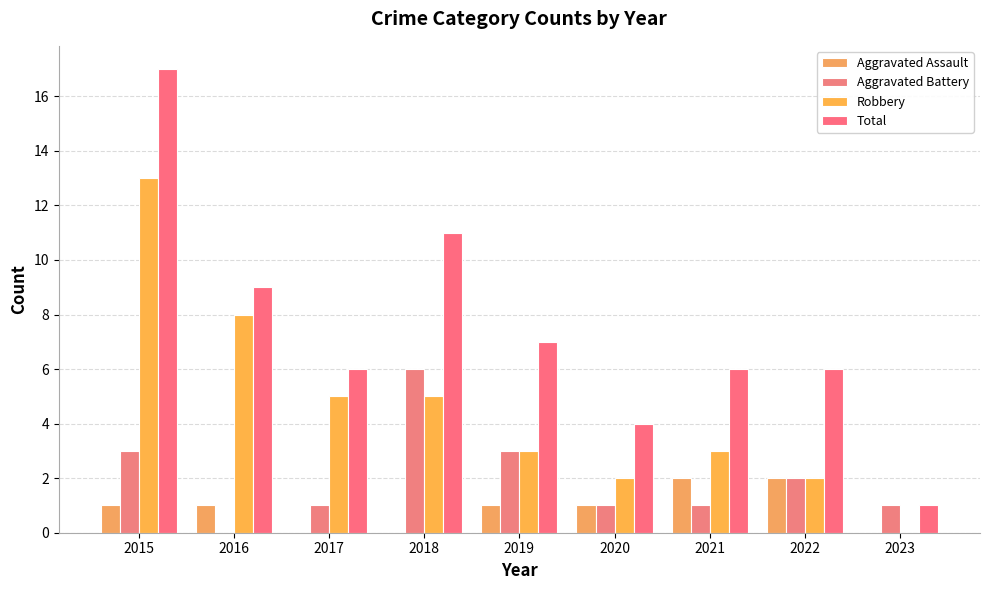

Which series has the largest total across all categories?

Total